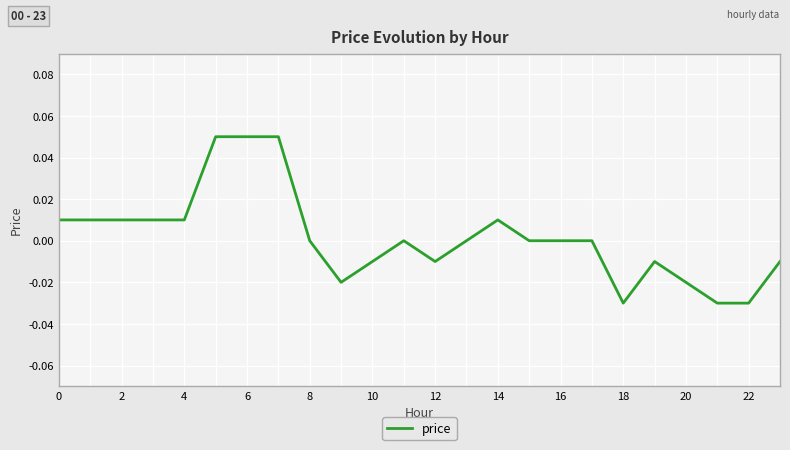

Does the chart display data point markers on the line(s)?

No